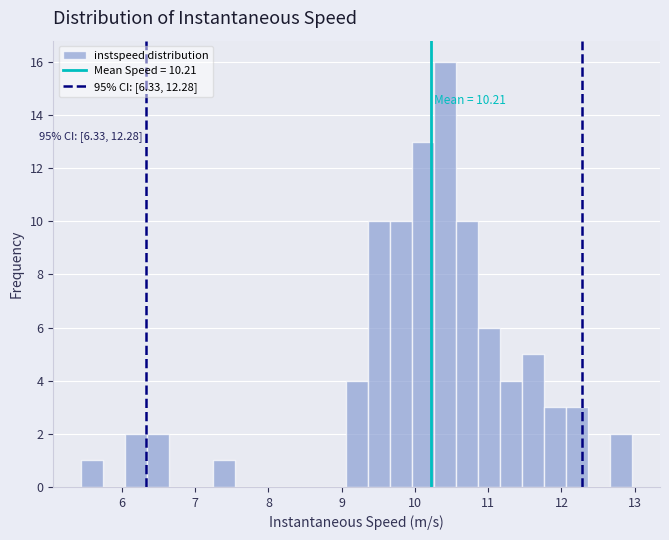

Around what value on the x-axis is the tallest bar? Give the approximate position of its centre, as read against the axis.

10.4